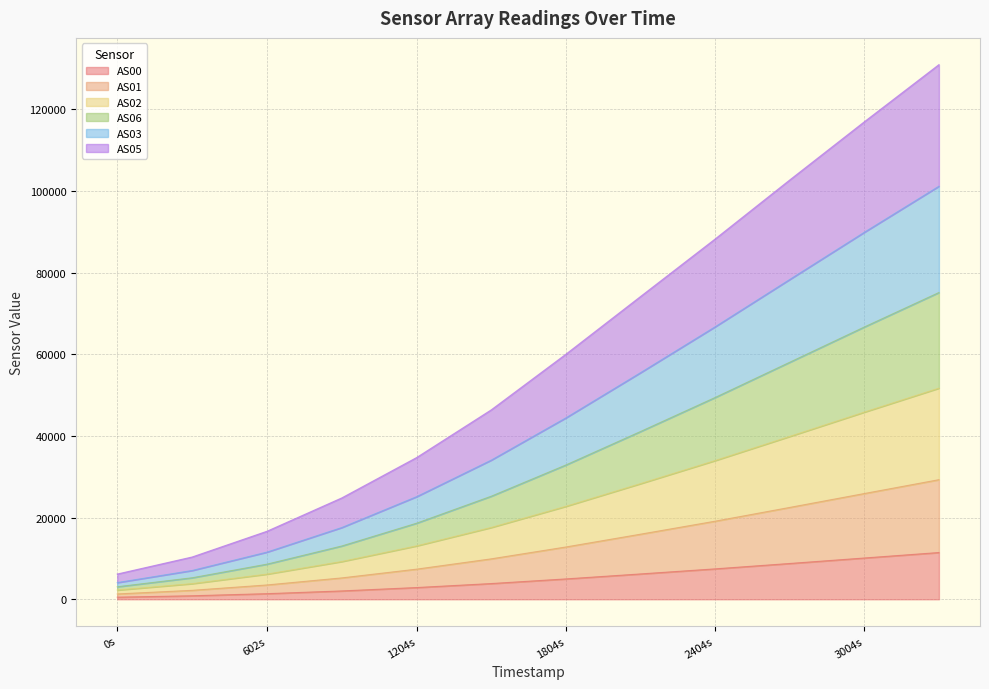

Which series has the largest total across all categories?

AS05